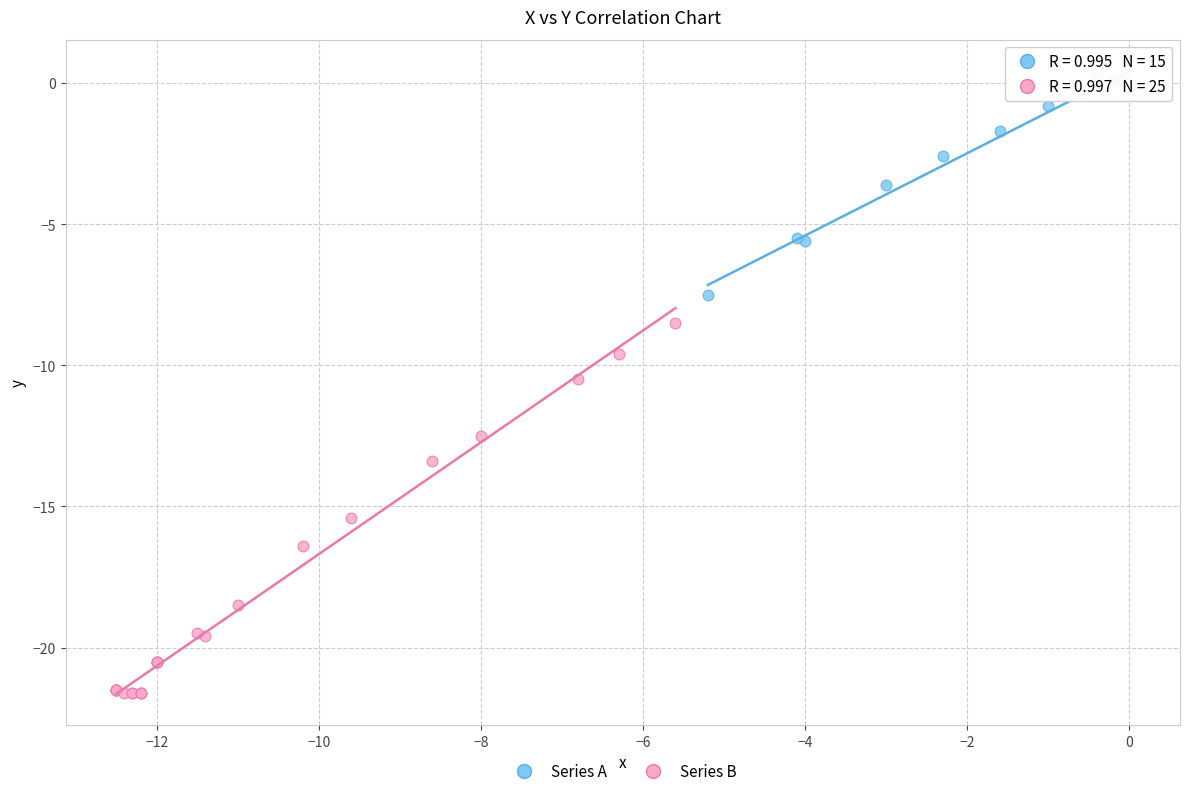

Which series contains the lowest Y value?

Series B